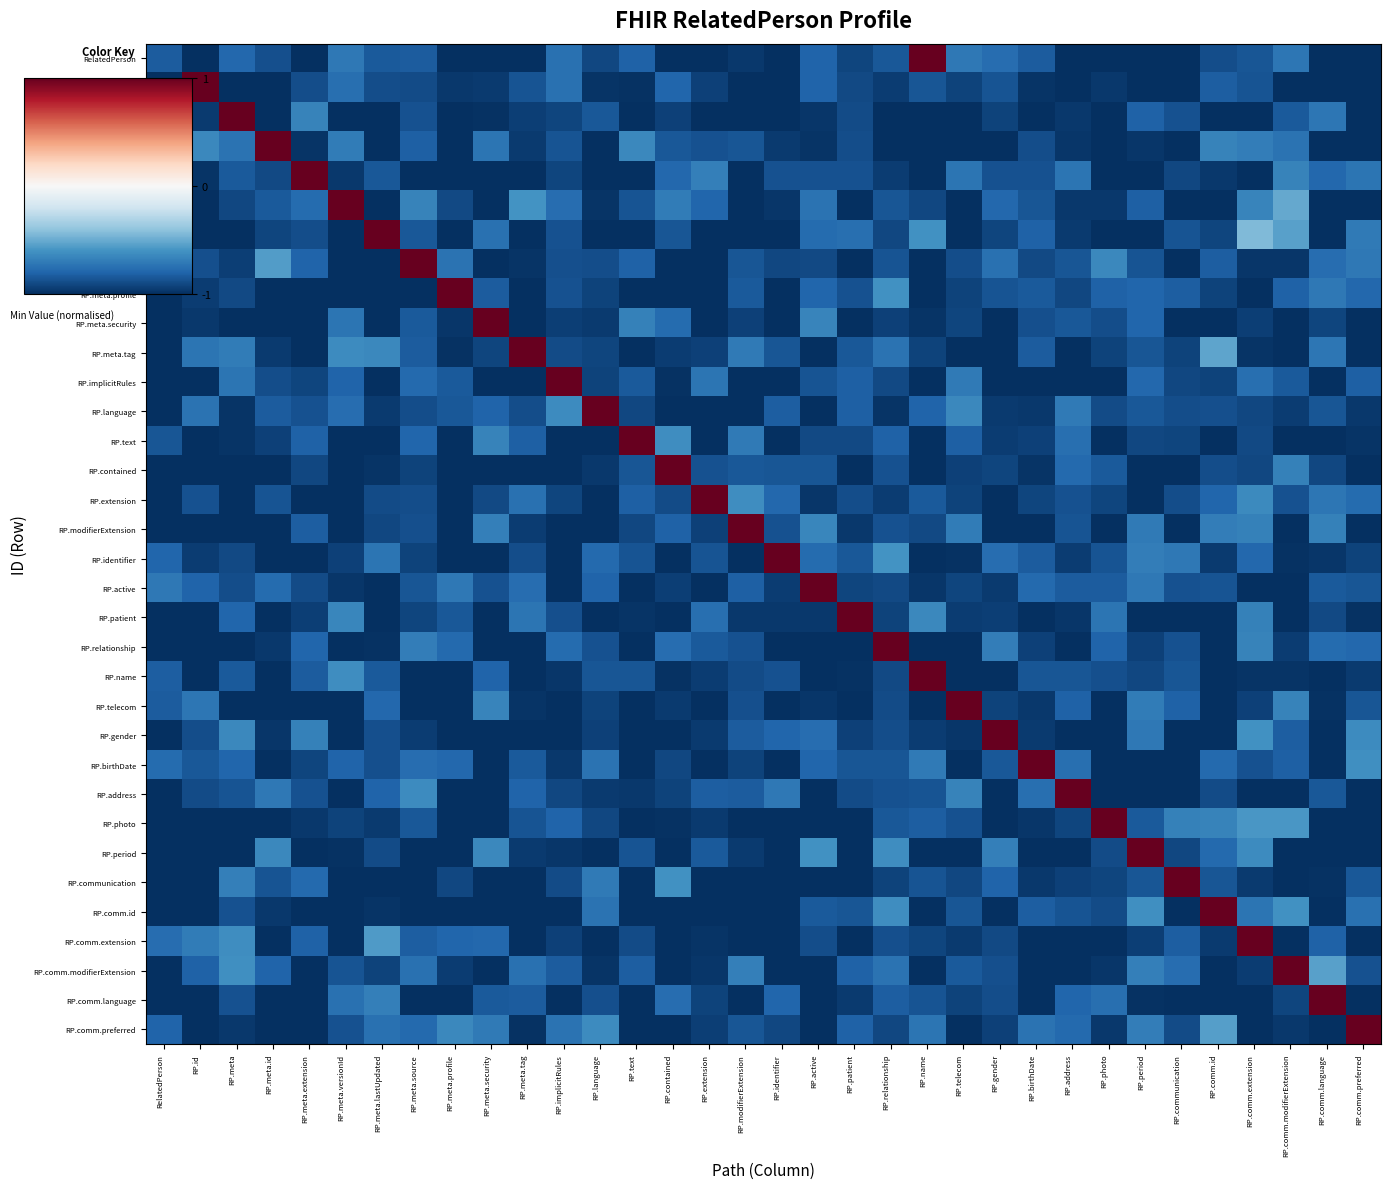

Count the number of categories in the chart.

34